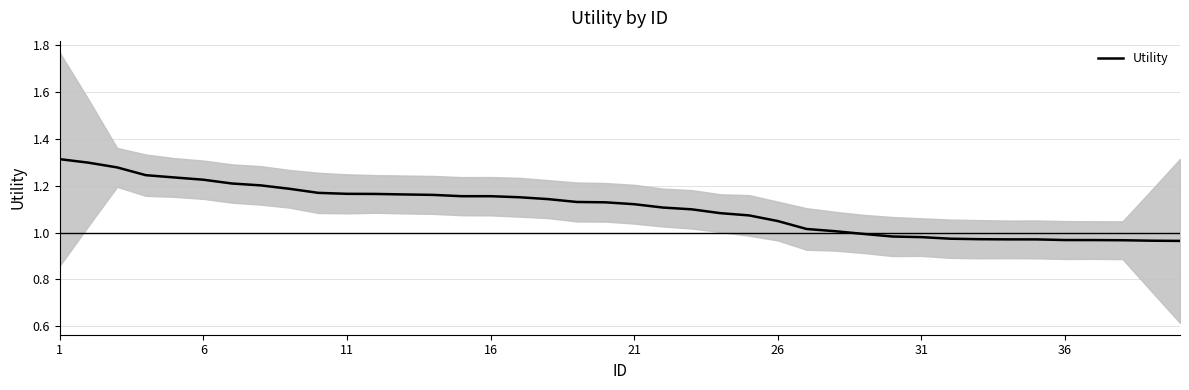

The Utility series shows 1.4 at 36. True or false?

False